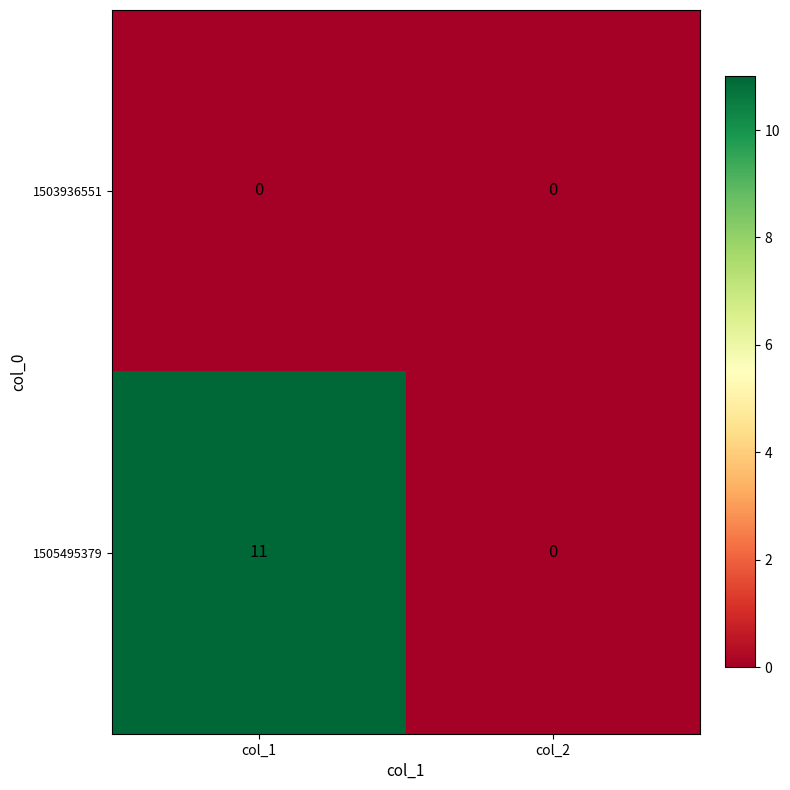

At which label does 1505495379 reach its minimum?

col_2